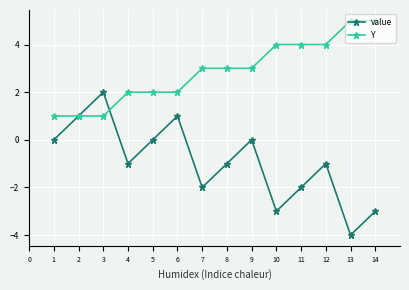

Which category has the lowest value across all series?

13